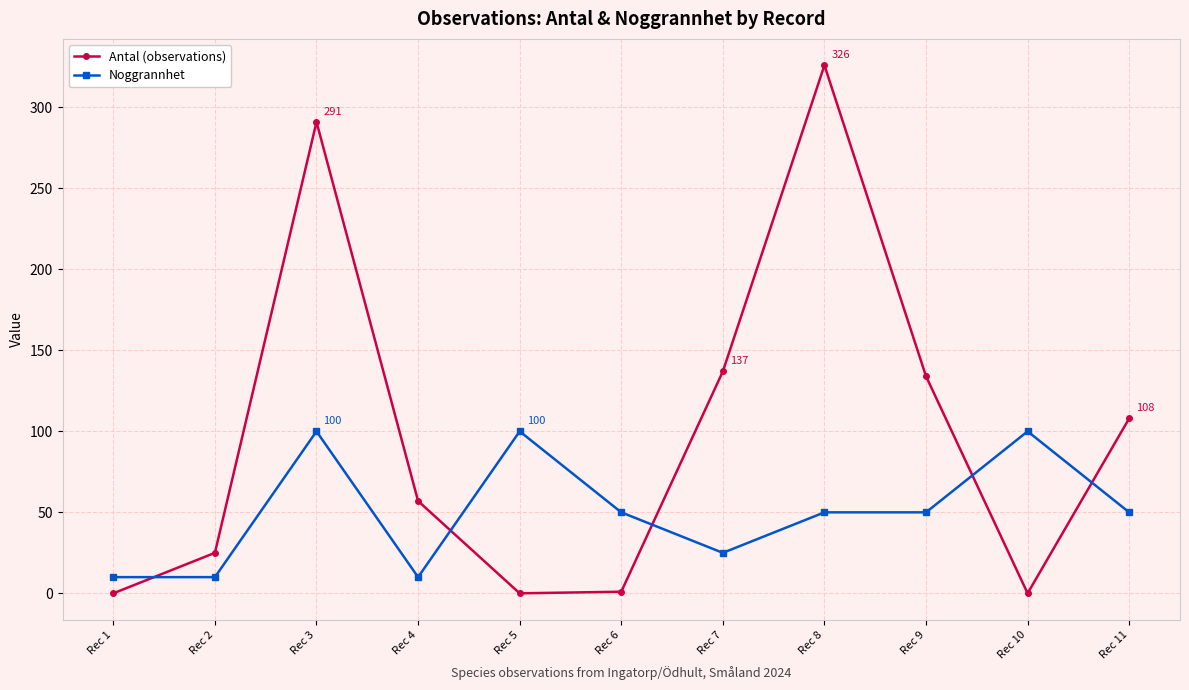

True or false: Antal (observations) has a value of -207 at Rec 1.

False